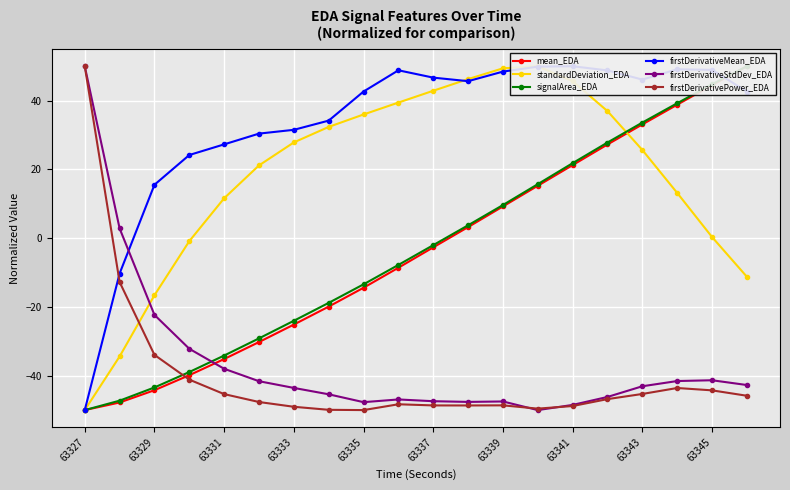

At which label does firstDerivativeStdDev_EDA reach its peak?

63327